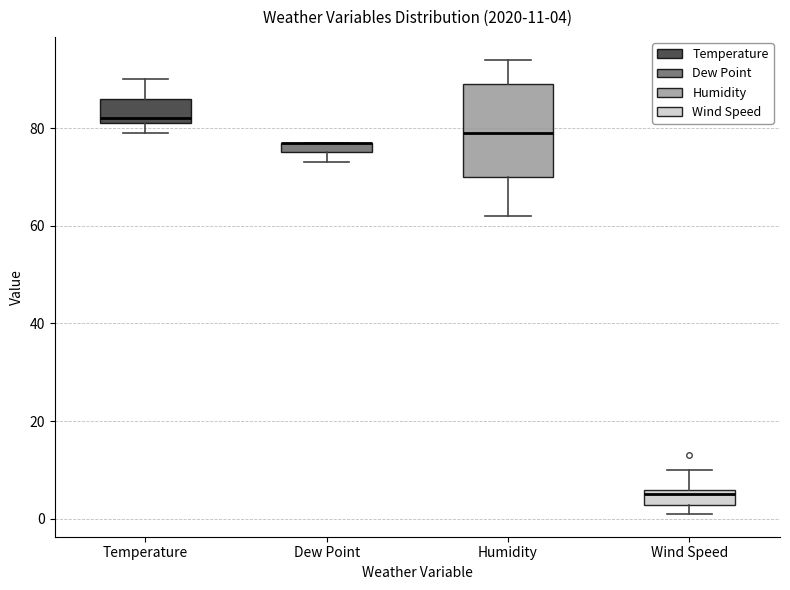

Which box is the tallest, from its lower edge to its upper edge?

Humidity